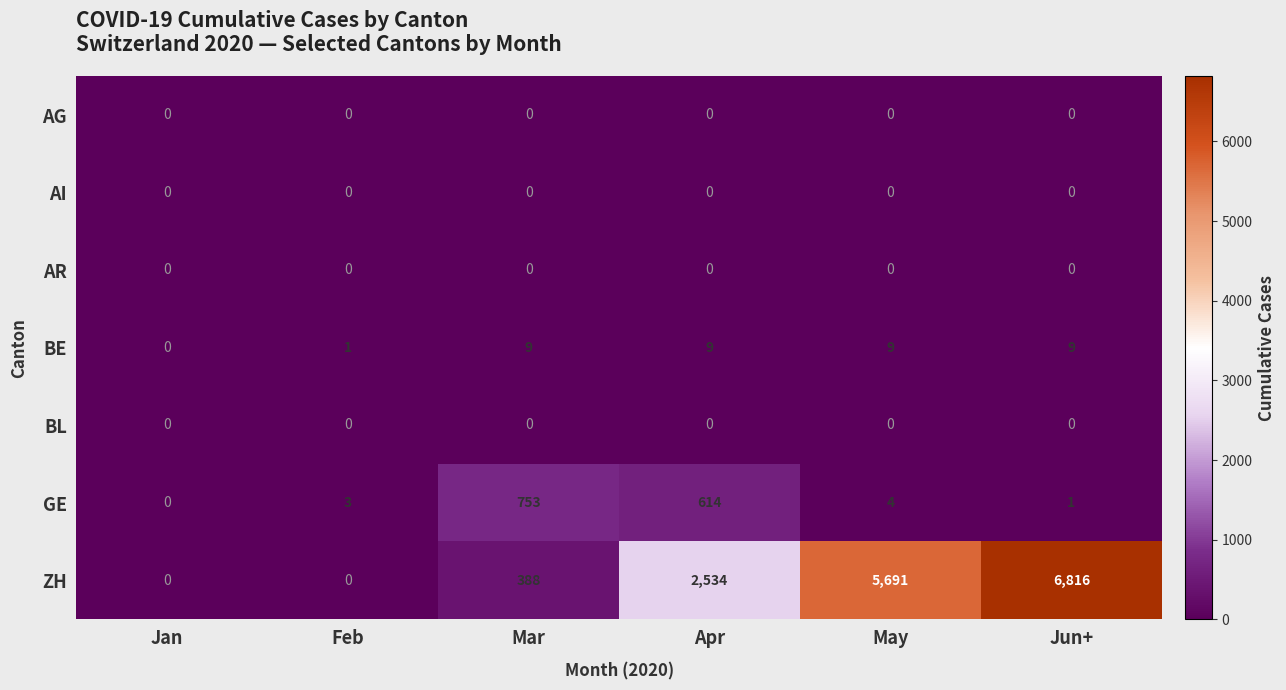

Which series has the largest total across all categories?

ZH